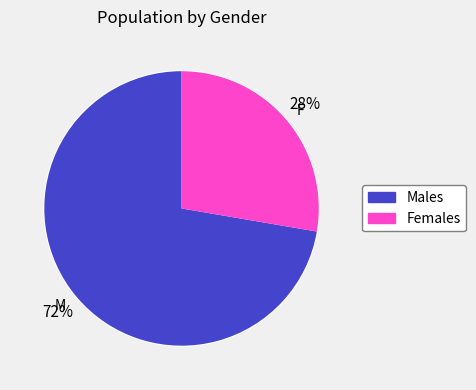

What percentage is the M slice, to the nearest percent?

72%